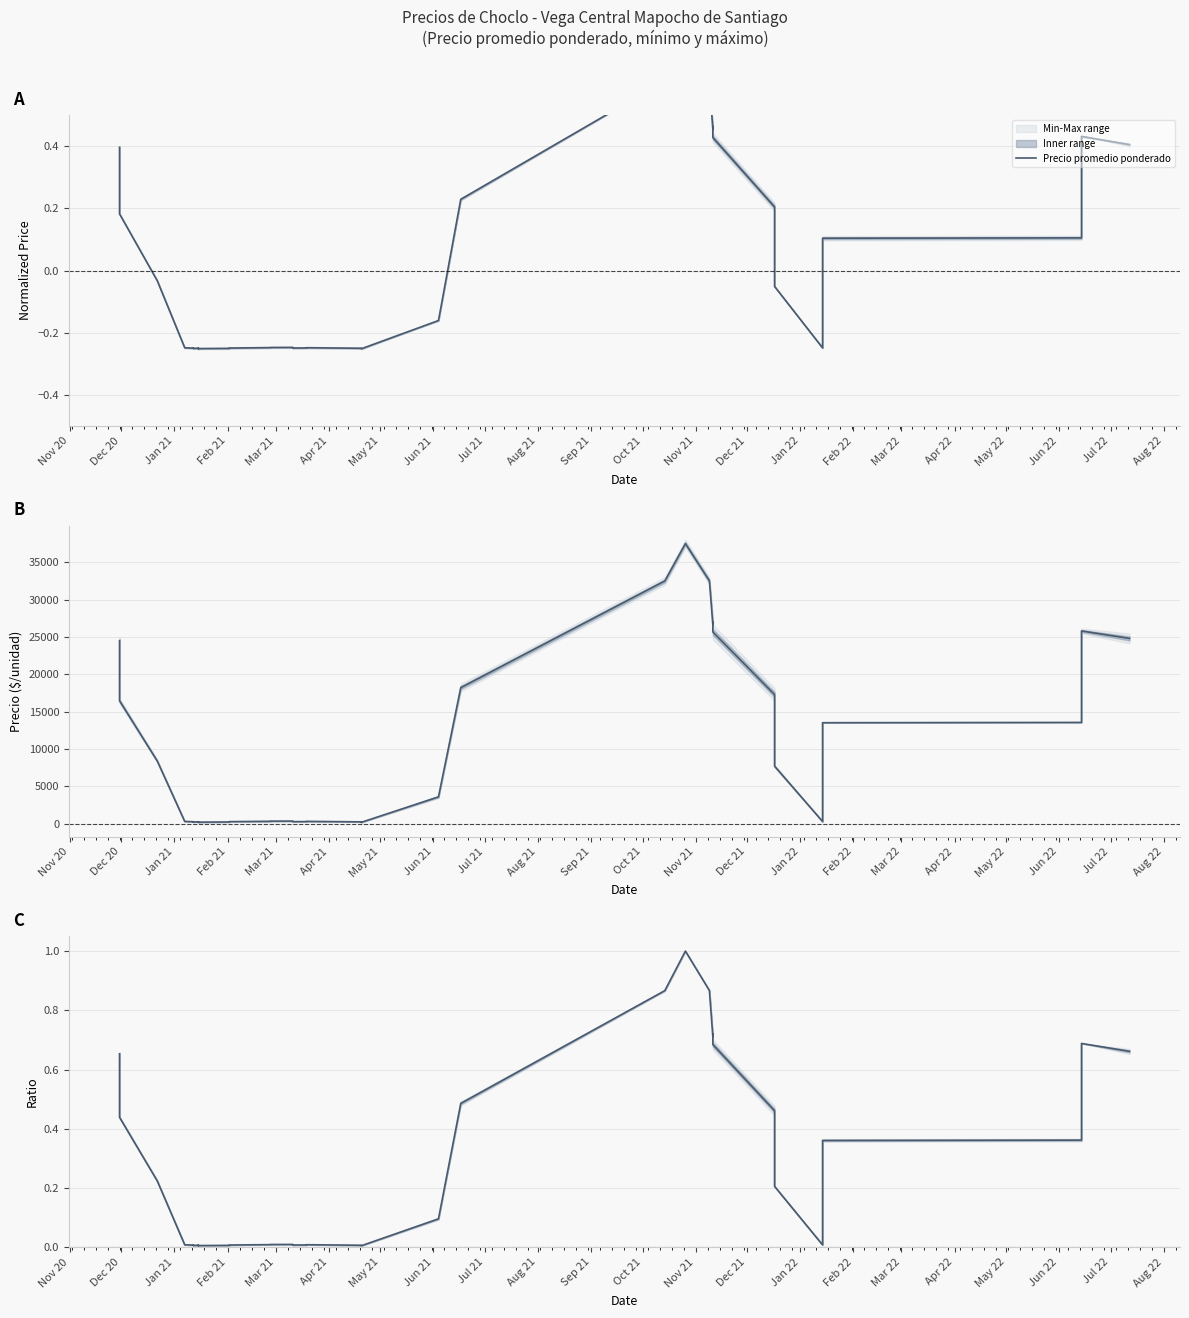

Is it true that the value at Dec 20 is 0.4?

True